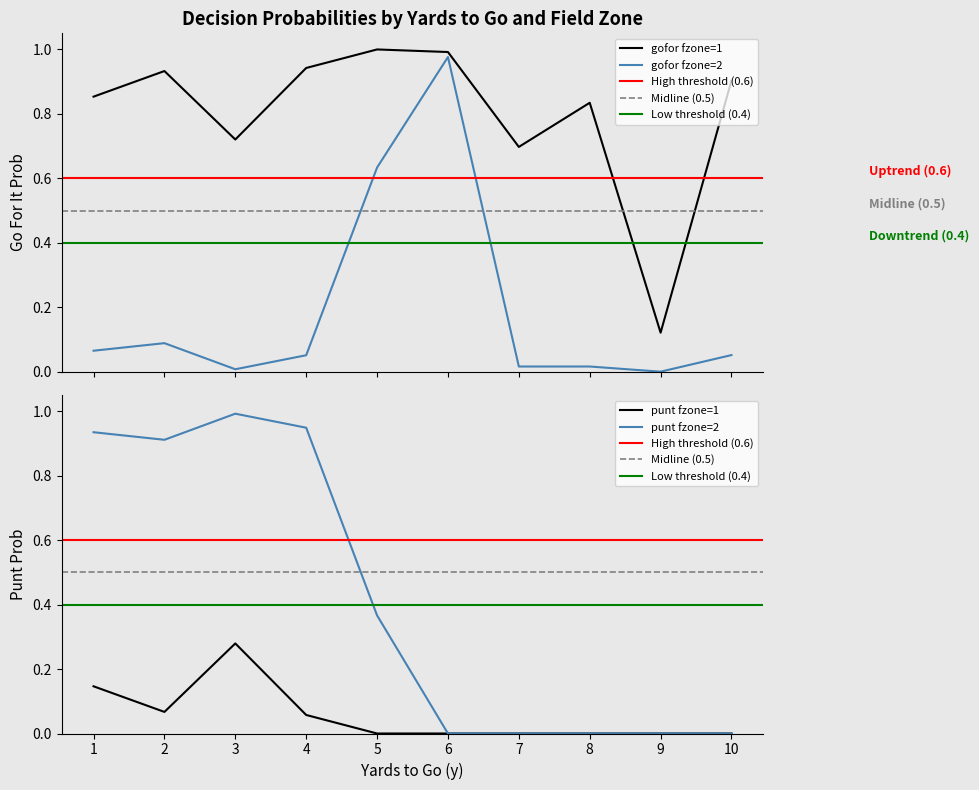

What is the sum of the punt_fz1 values at 7 and 4?

0.1